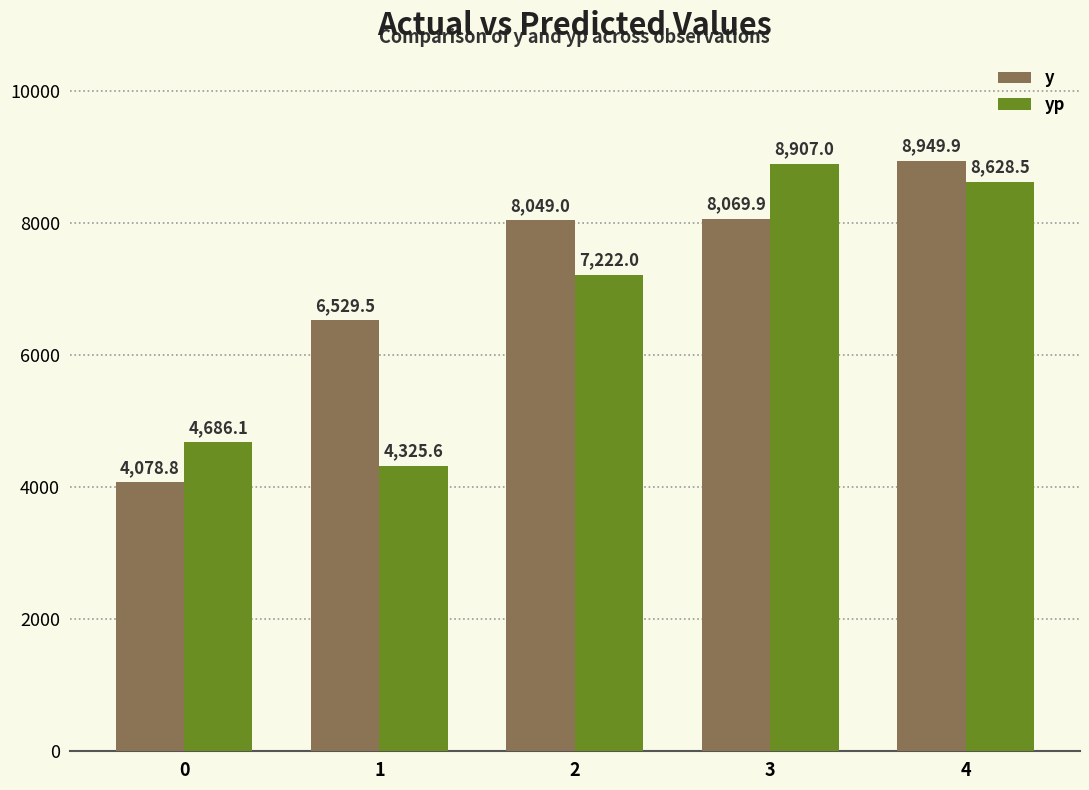

What are all the series names shown in the legend?

y, yp